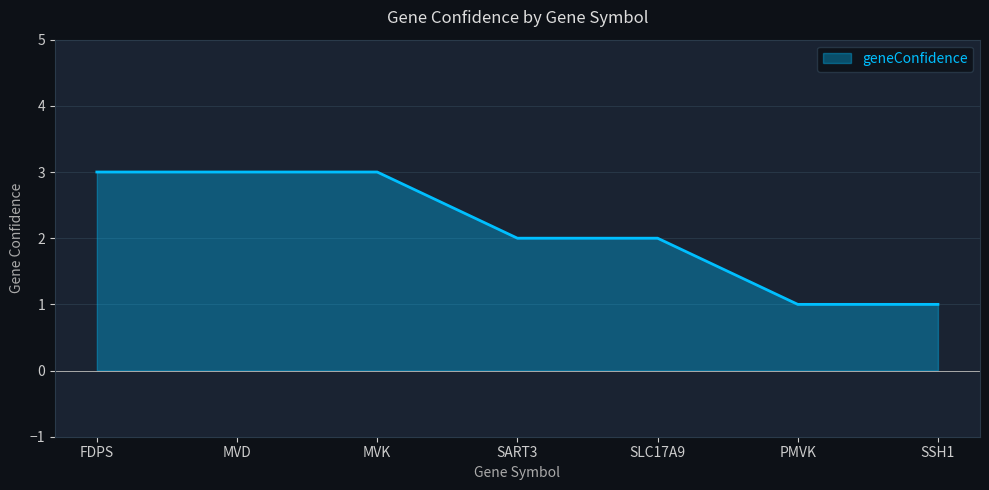

Which has a higher value, SART3 or PMVK?

SART3